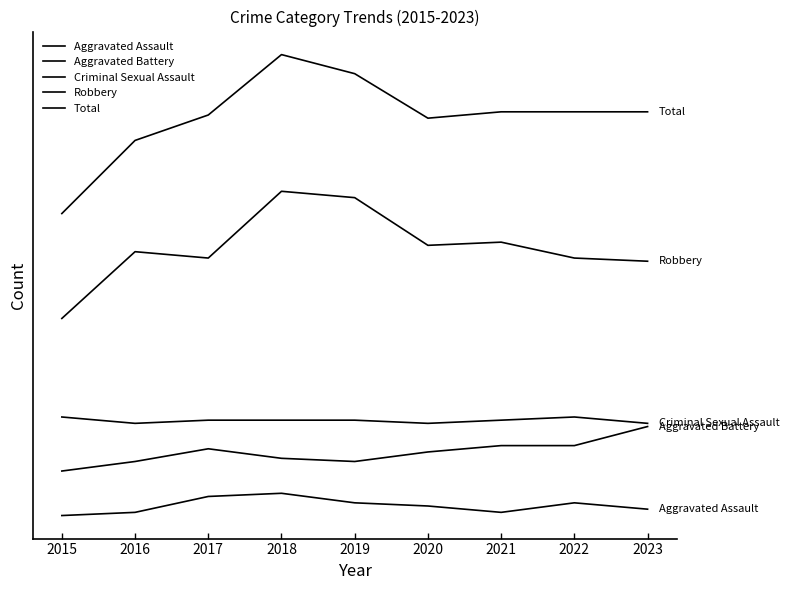

Is this an area chart (filled region under the line)?

No